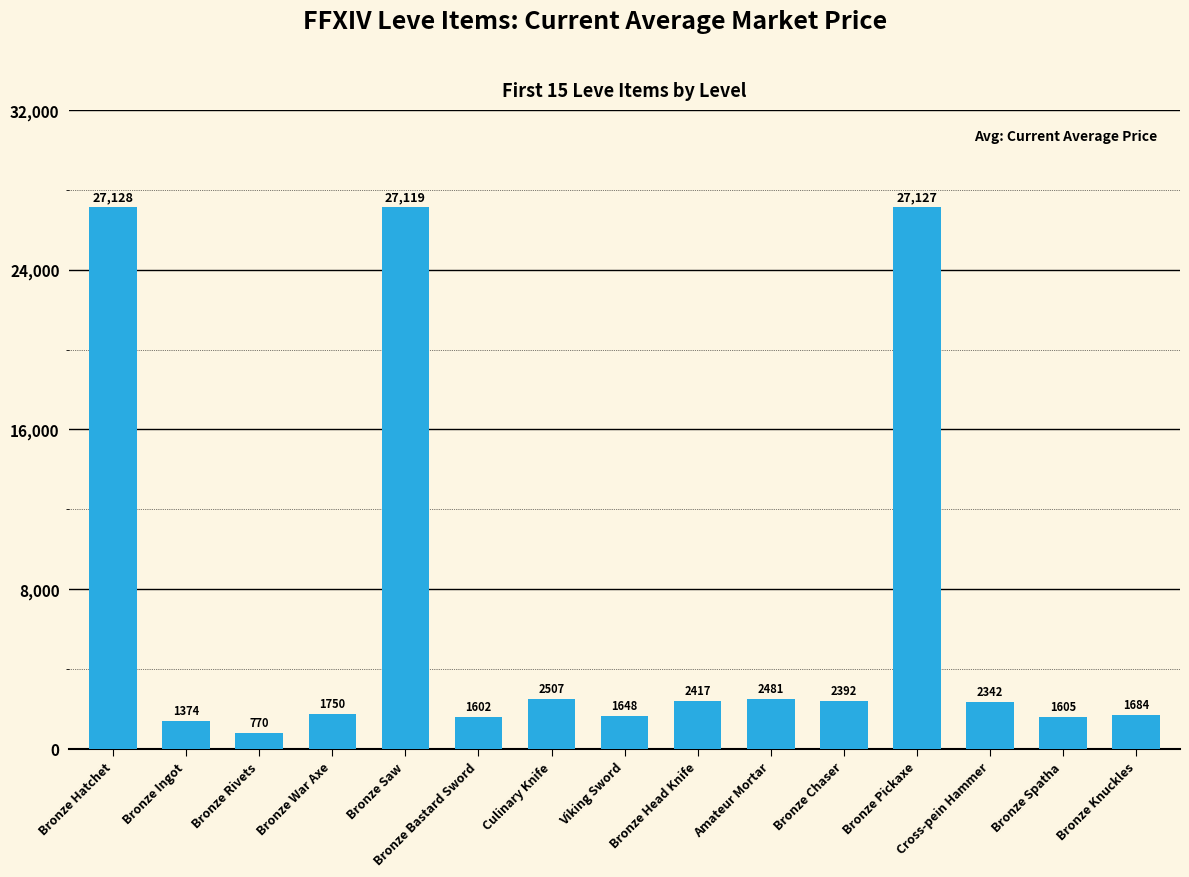

What is the average value?

6929.7